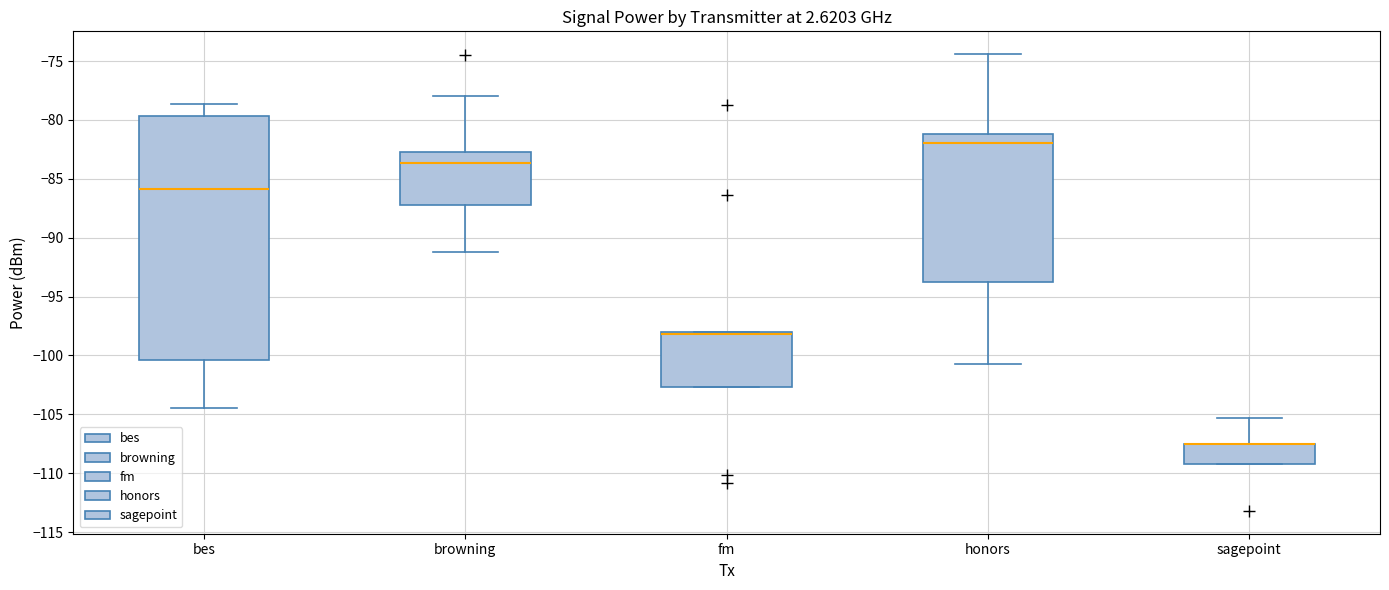

Reading left to right, transcribe this box plot: for each box, give where its median line is, the range the box spans, and where its two whiskers end, as read against the y-axis. The values are not printed on the chart, so give them approximately, as read against the axis.

bes: median -86.0, box -100.5 to -79.5, whiskers -104.5 to -78.5
browning: median -83.5, box -87.0 to -82.5, whiskers -91.0 to -78.0
fm: median -98.0 (just below the box's upper edge), box -102.5 to -98.0, whiskers -102.5 to -98.0
honors: median -82.0, box -94.0 to -81.0, whiskers -100.5 to -74.5
sagepoint: median -107.5 (drawn on the box's upper edge), box -109.0 to -107.5, whiskers -109.0 to -105.5